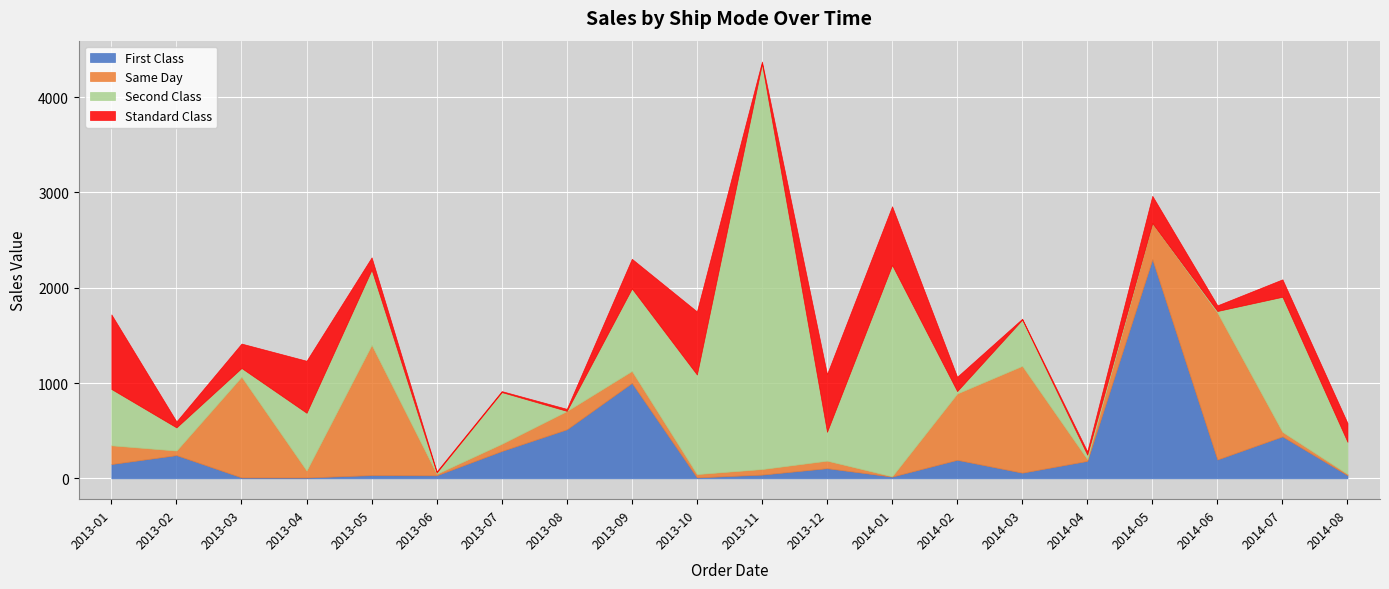

At which label does Second Class first exceed 484?

2013-01